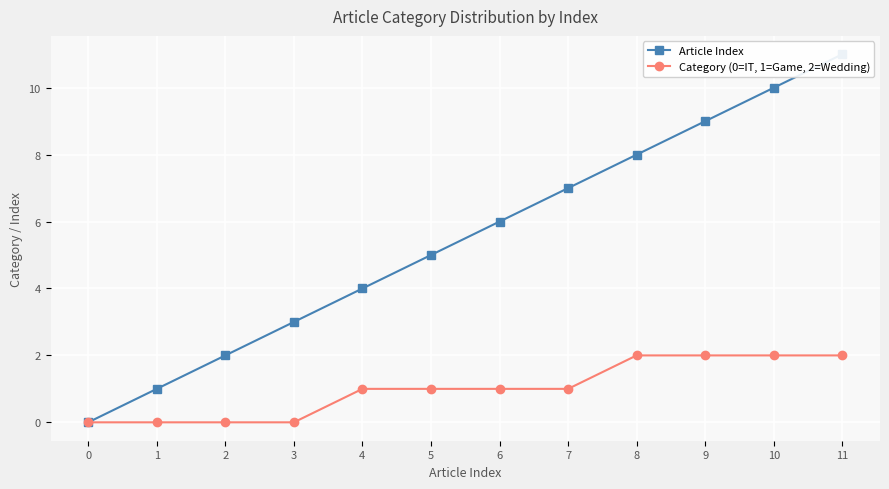

How many data points in Category (0=IT, 1=Game, 2=Wedding) are above 1?

4